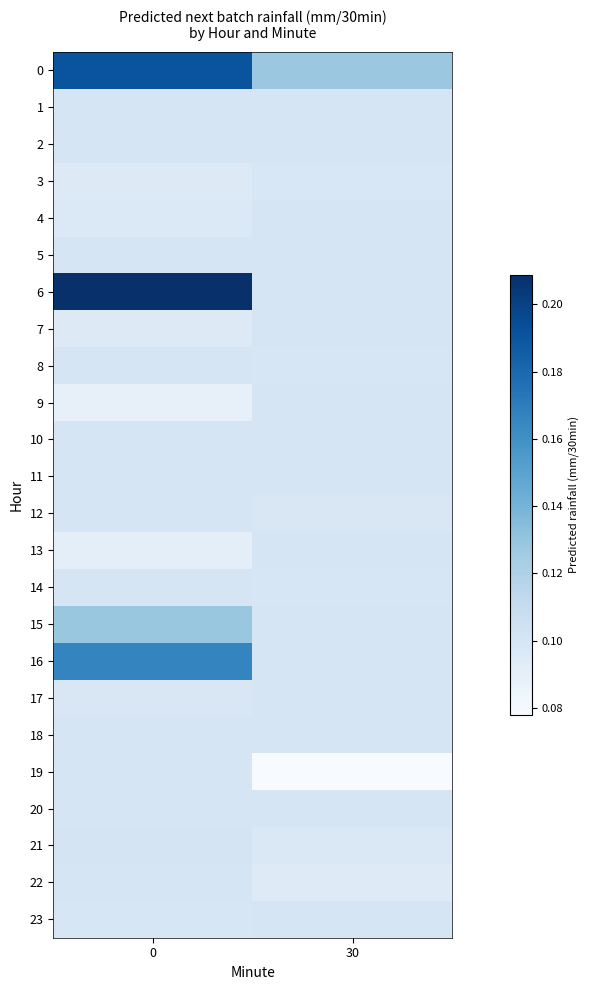

At 0, list the series in order from largest to smallest.

row_6, row_0, row_16, row_15, row_21, row_22, row_2, row_1, row_5, row_8, row_10, row_11, row_12, row_14, row_18, row_19, row_20, row_23, row_17, row_4, row_3, row_7, row_13, row_9